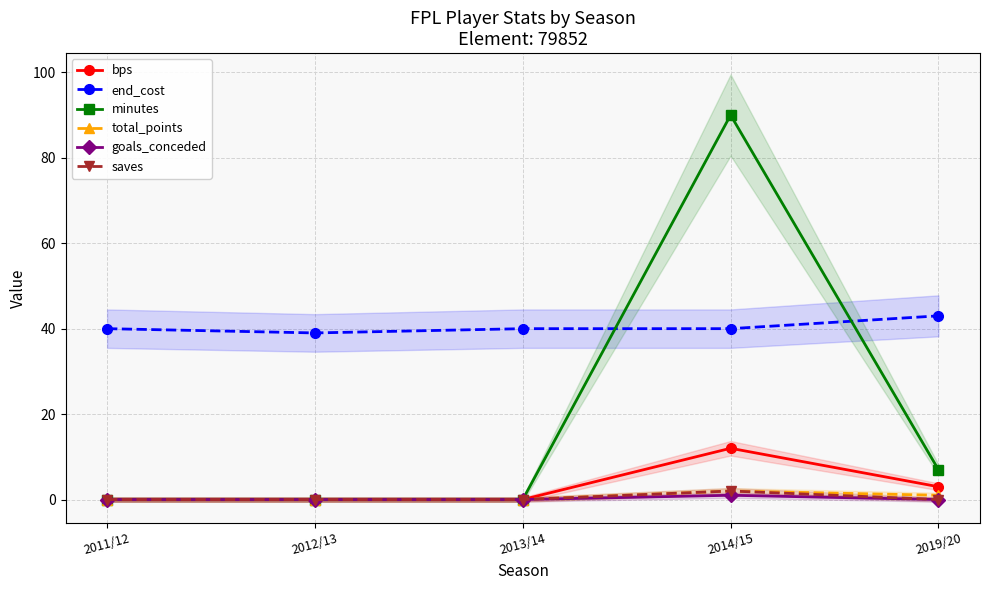

Which series changed the most between 2011/12 and 2013/14?

bps